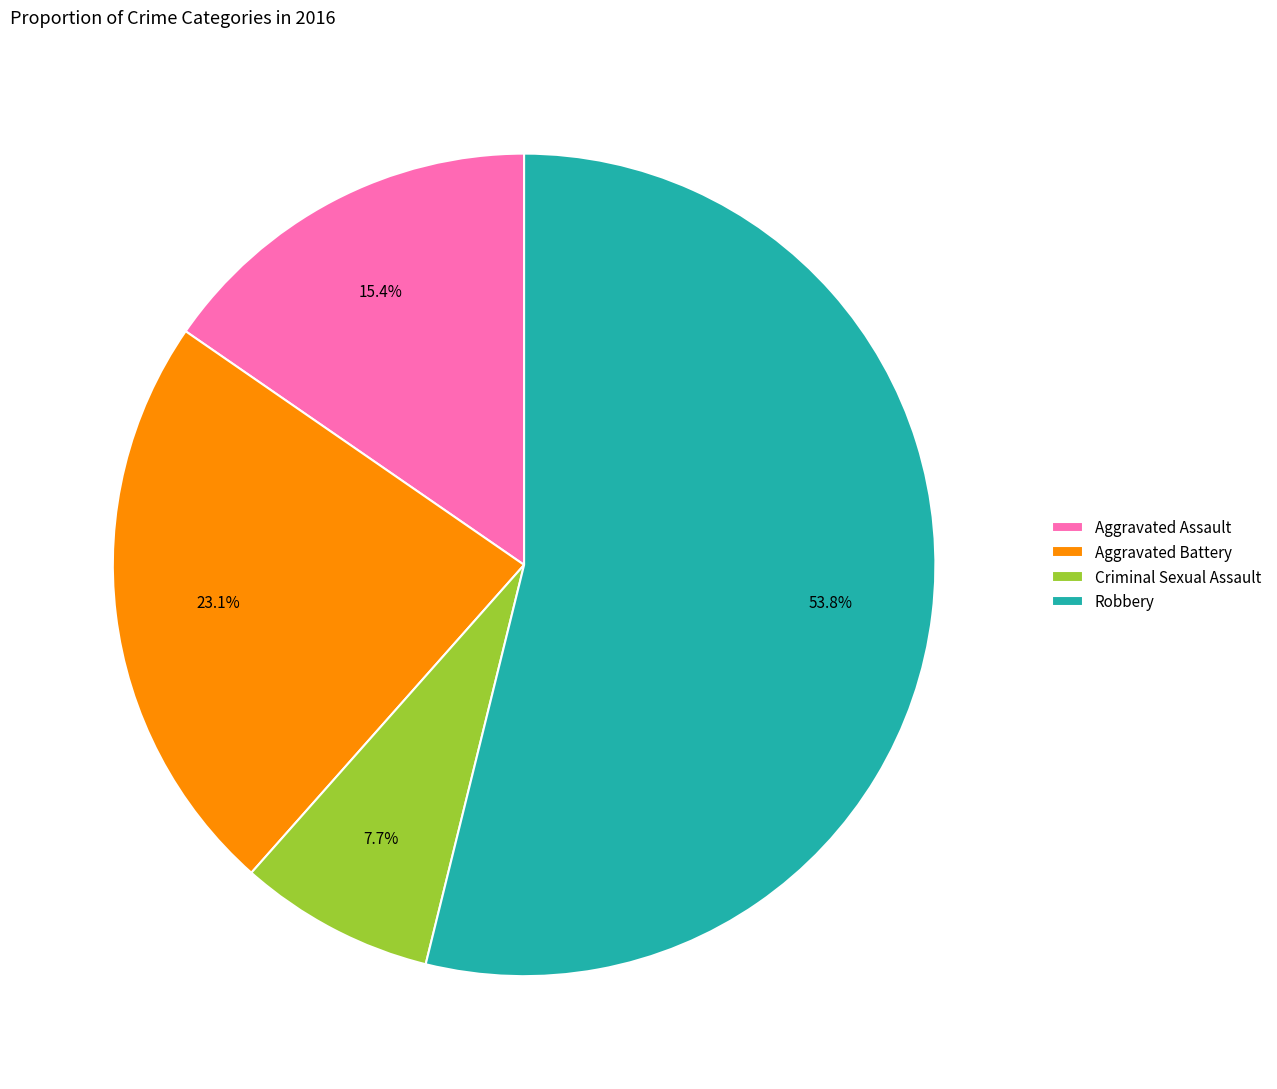

Is it true that Criminal Sexual Assault is 8% of the pie?

True